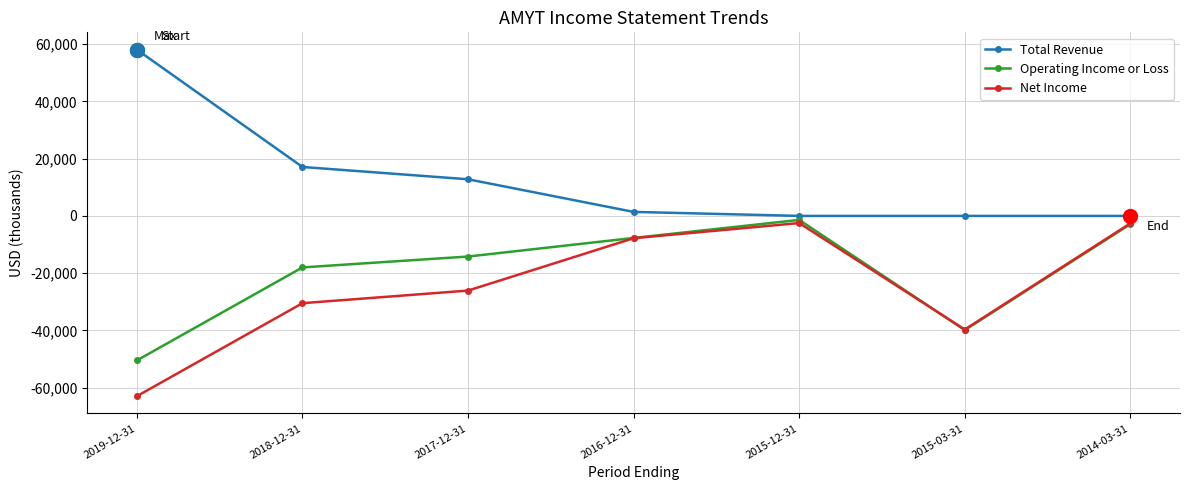

Which series changed the most between 2017-12-31 and 2015-03-31?

Operating Income or Loss